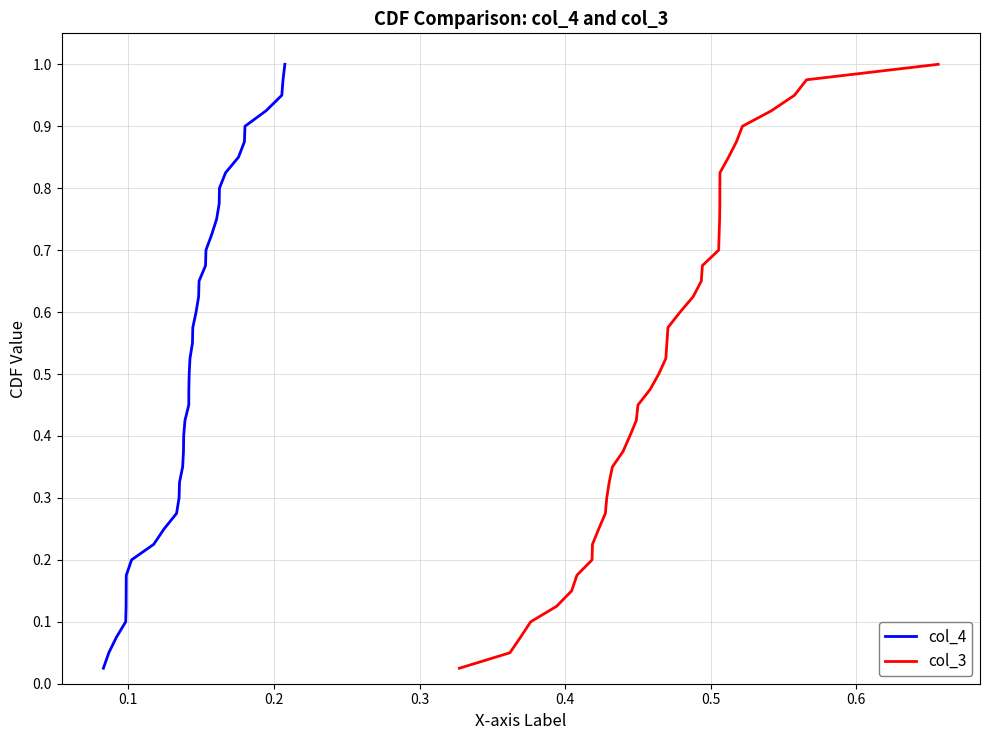

What is the maximum value for col_3?

1.0